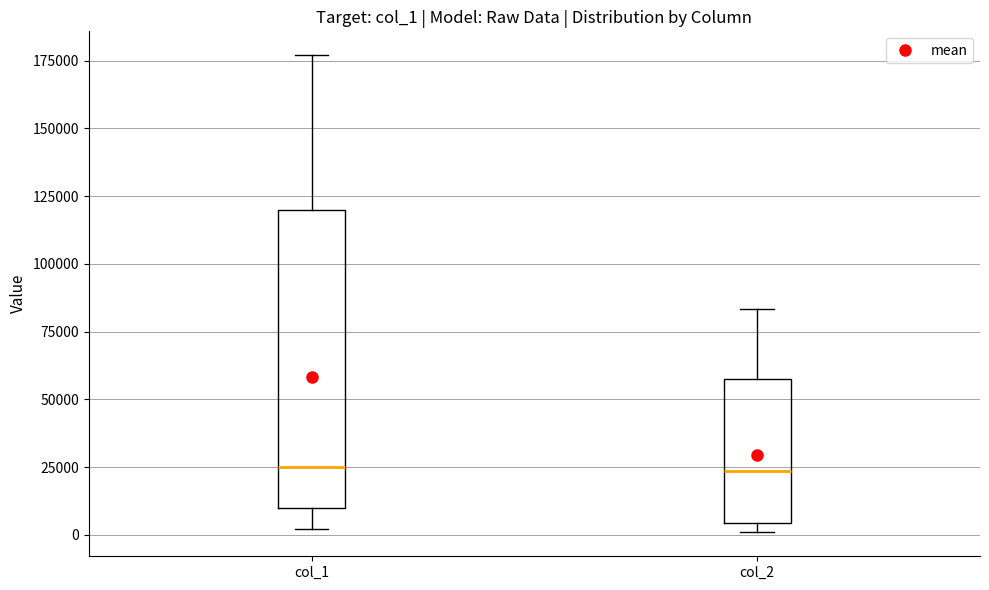

Where does the median line of the box for col_1 sit on the y-axis? The values are not printed on the chart, so give them approximately, as read against the axis.

25000